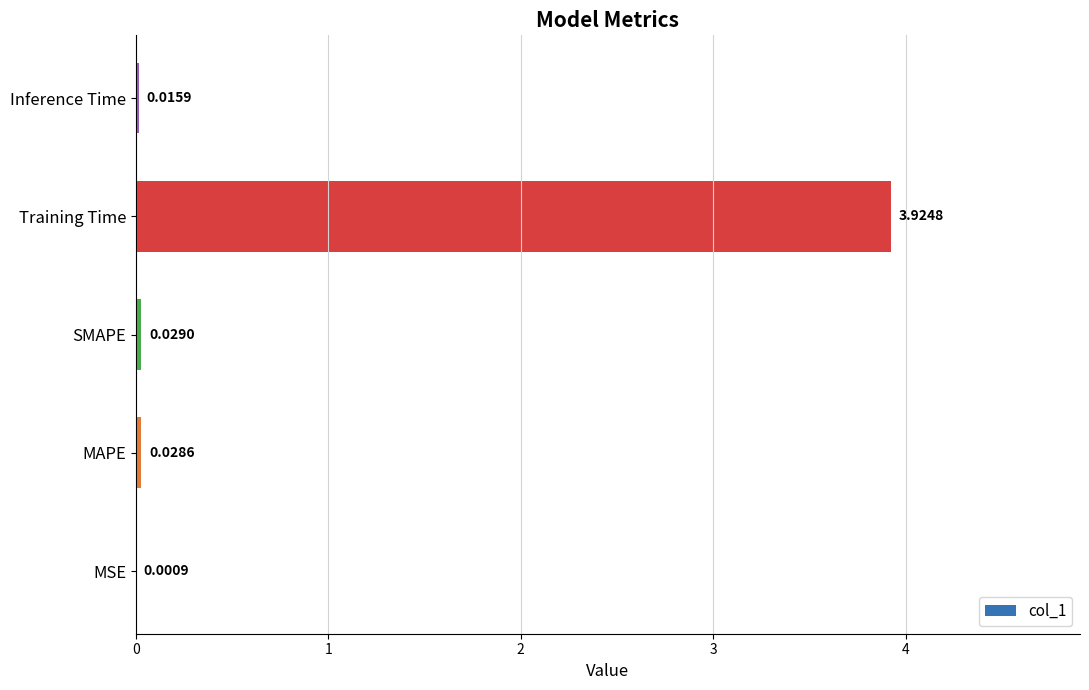

Count the number of data series in this chart.

1